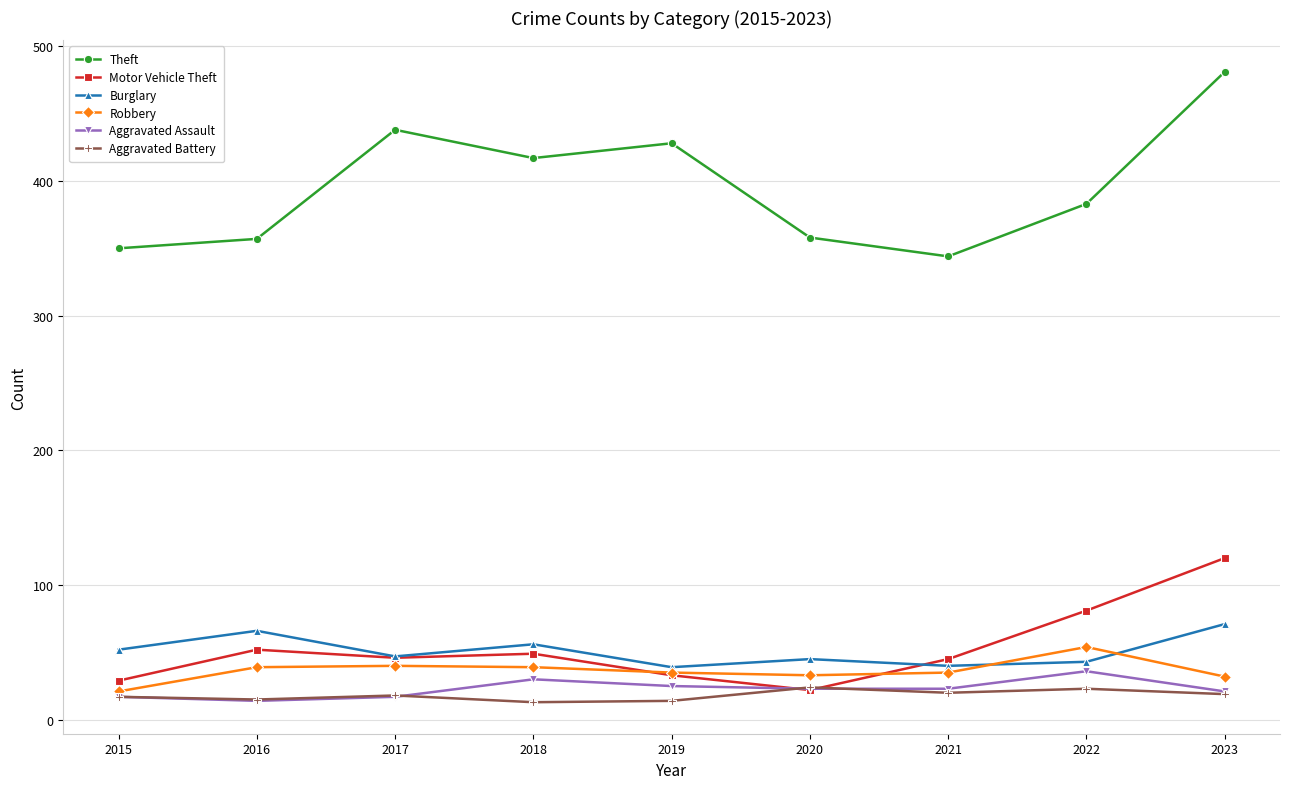

Which series has the largest range (max minus min)?

Theft